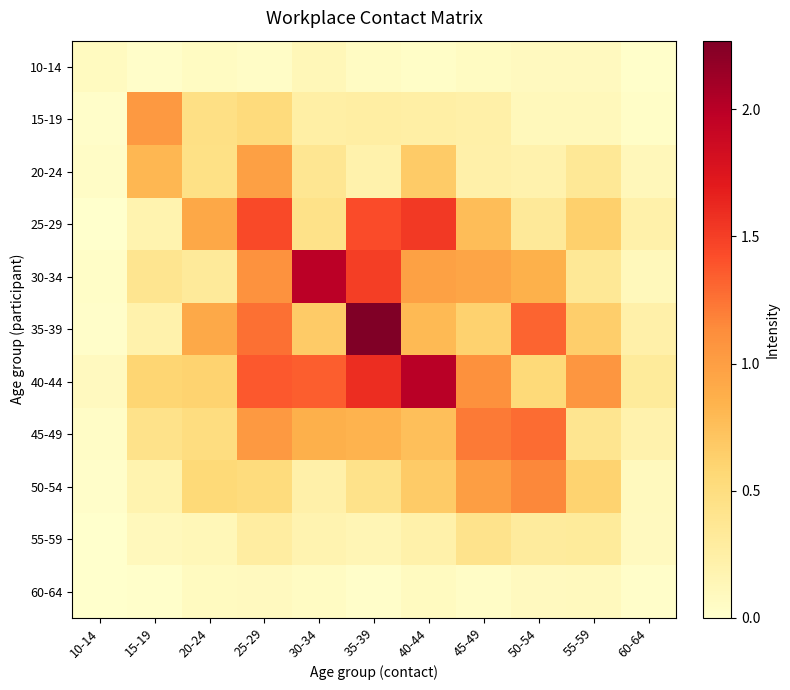

At 10-14, list the series in order from largest to smallest.

40-44, 10-14, 20-24, 45-49, 30-34, 15-19, 35-39, 50-54, 25-29, 55-59, 60-64